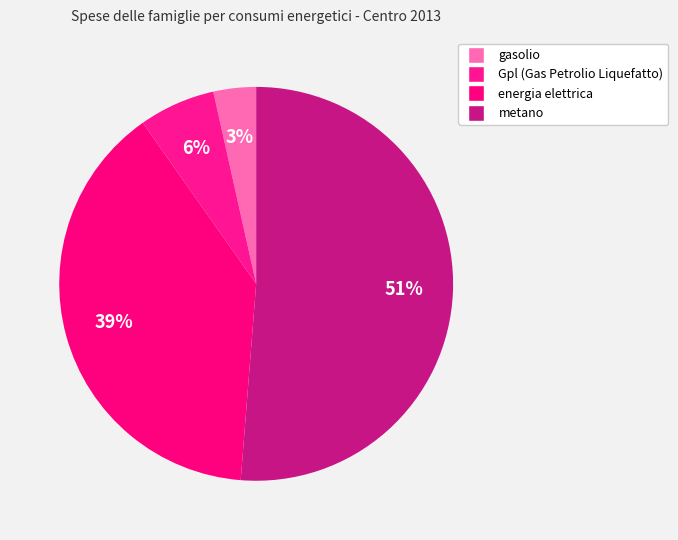

Combined, do Gpl (Gas Petrolio Liquefatto) and gasolio account for over 50%?

No